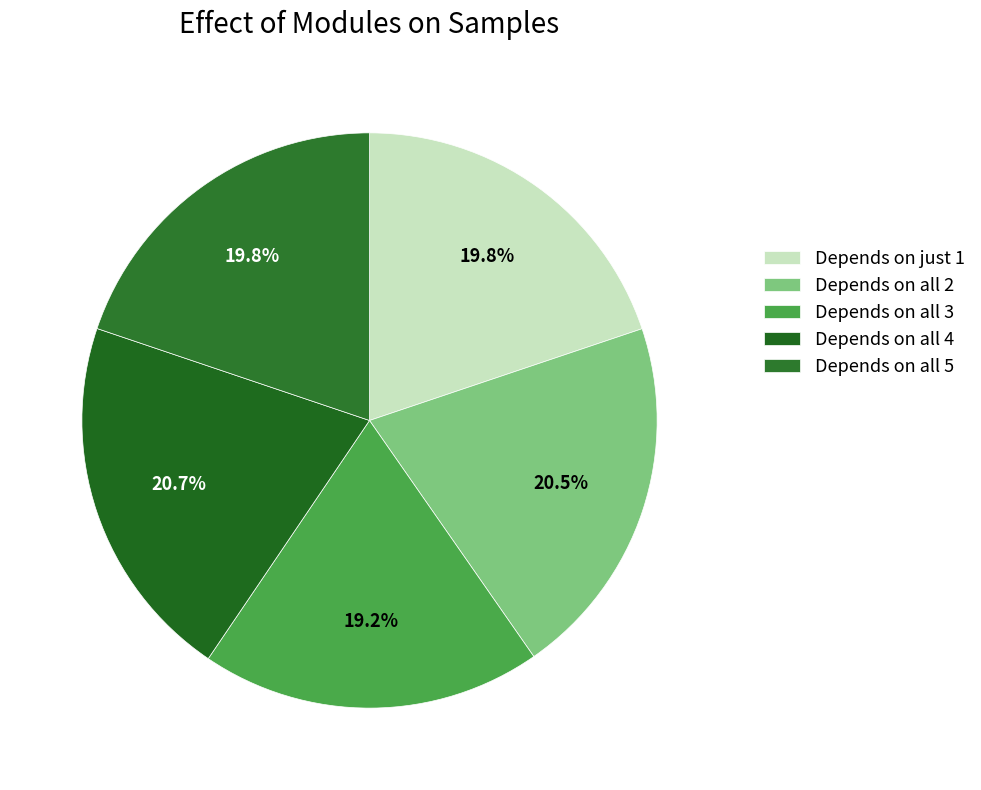

Count the number of slices in the pie.

5